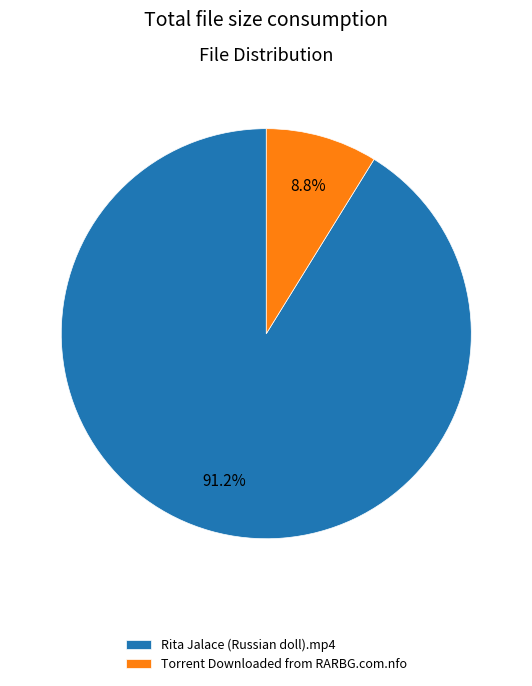

How many slices are in this pie chart?

2